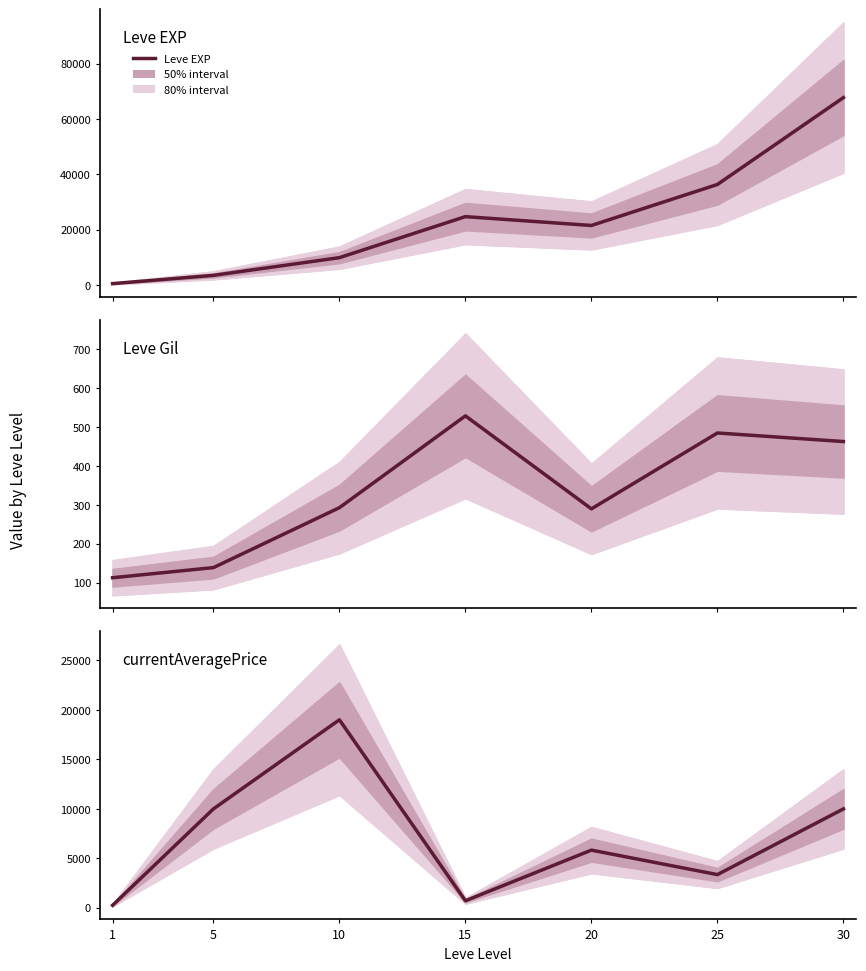

List the series in order of their overall mean, highest first.

Leve EXP, currentAveragePrice, Leve Gil